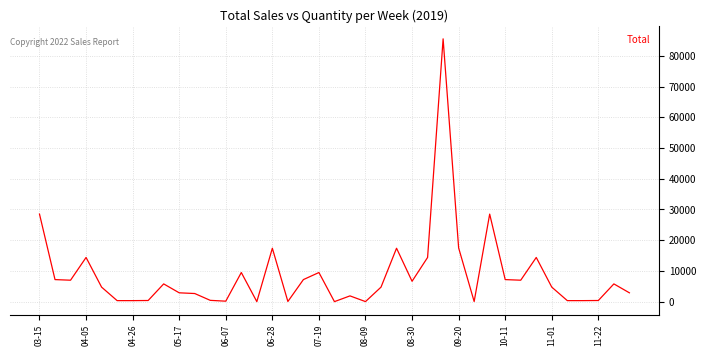

What is the maximum value shown in the chart?

85500